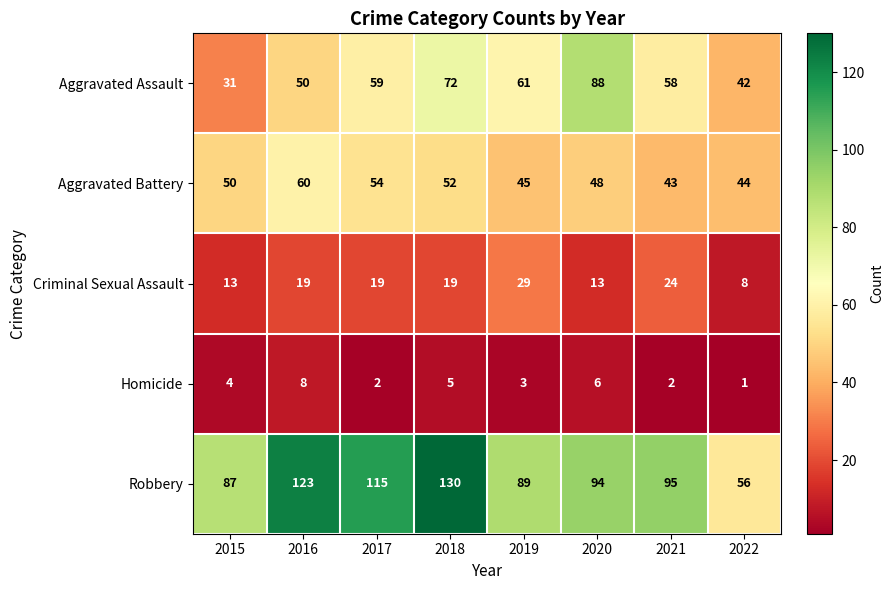

Which series has the largest total across all categories?

Robbery